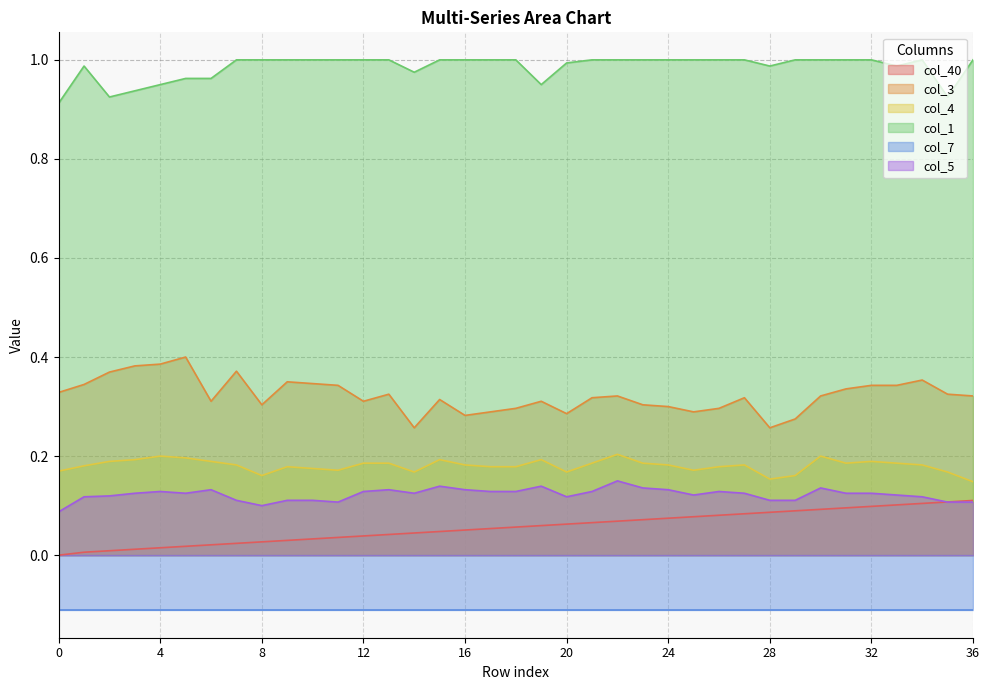

True or false: col_1 and col_3 cross at least once.

False